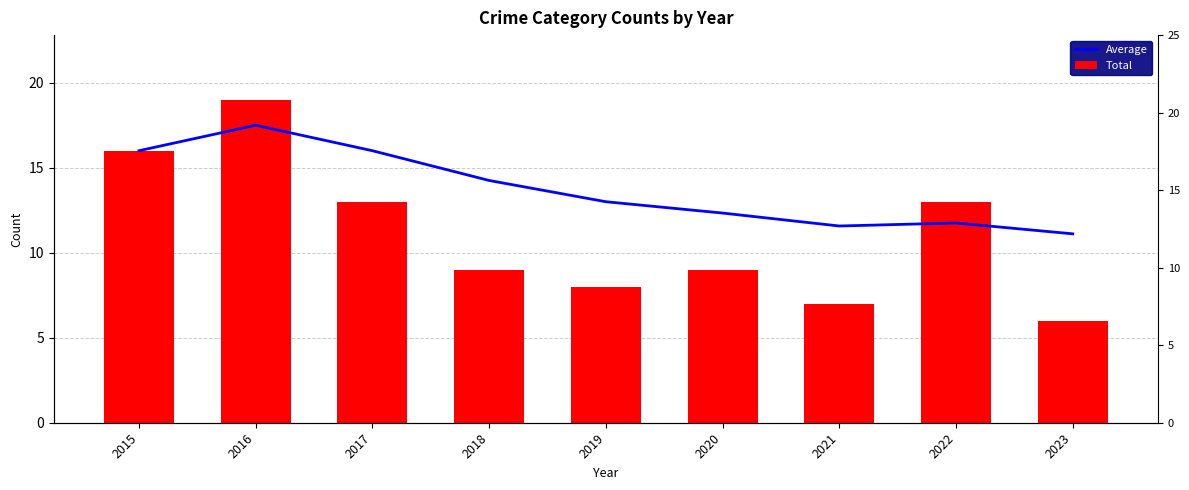

What is the difference between the maximum and minimum values in the Average series?

6.4